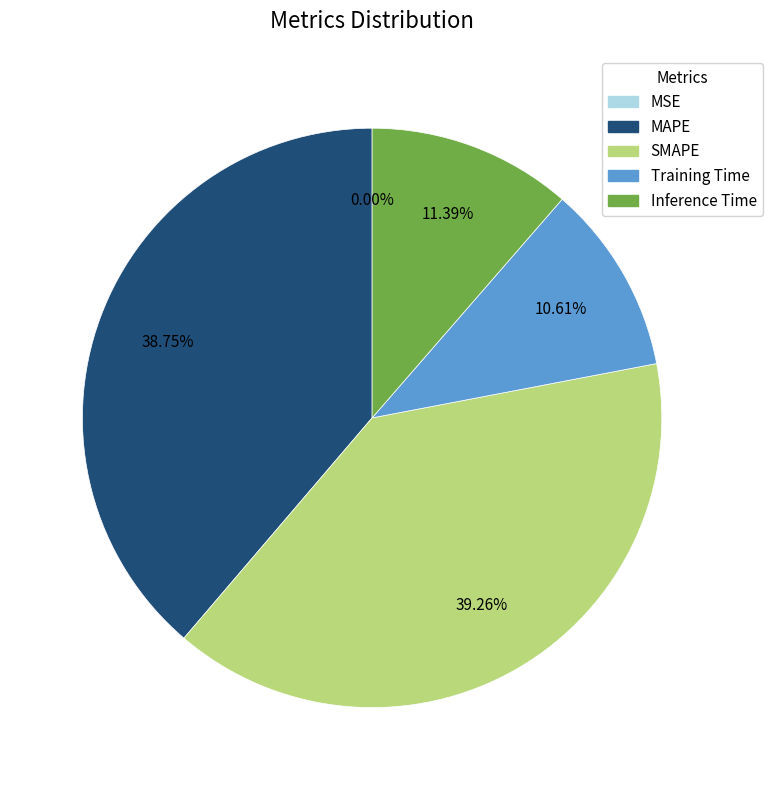

Combined, do MAPE and Training Time account for over 50%?

No